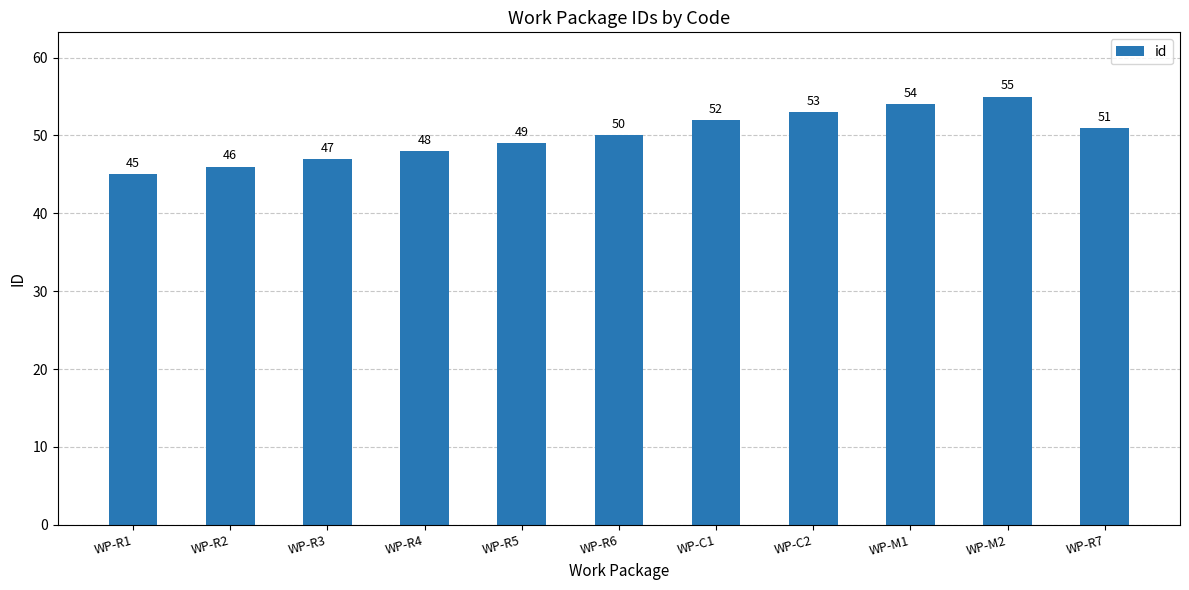

Reading right to left, list all the values displayed in this chart.

51	55	54	53	52	50	49	48	47	46	45